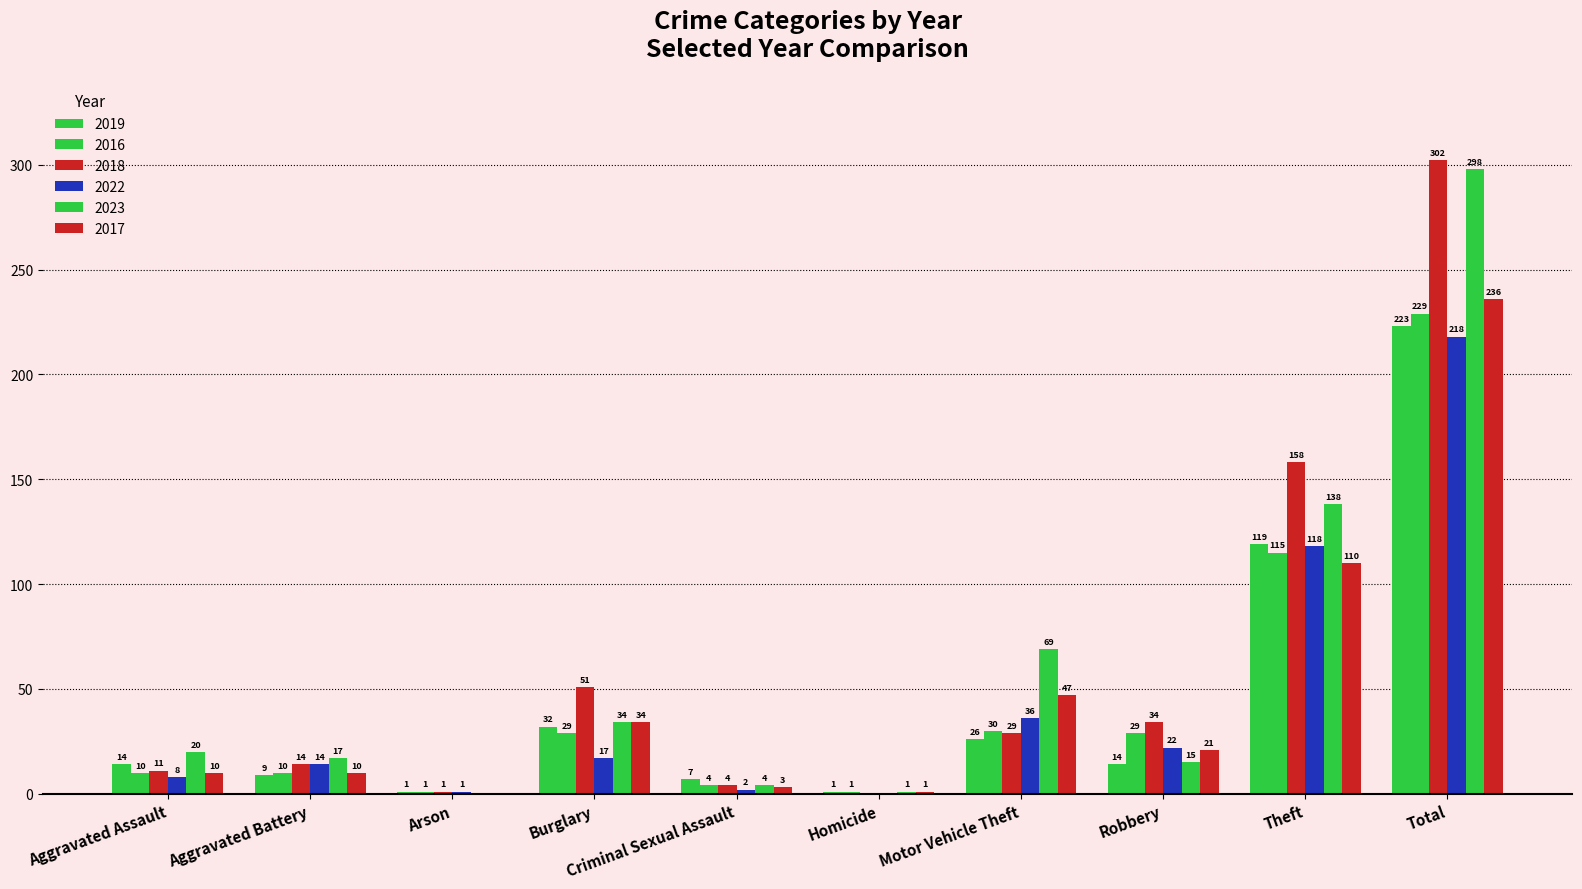

How many data points does each series have?

10